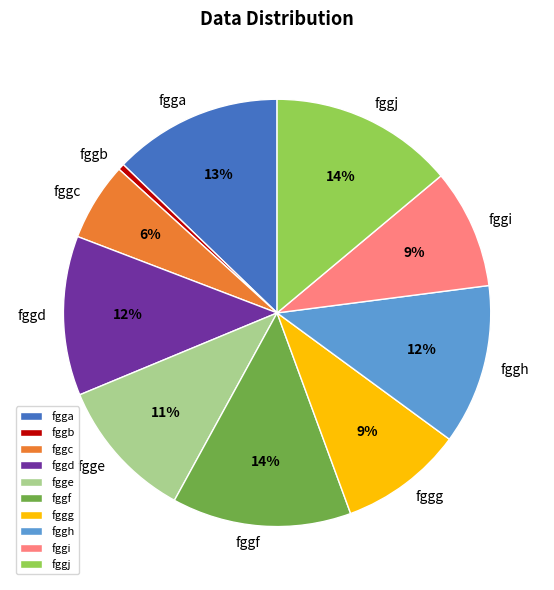

Between fgga and fggh, which is larger?

fgga